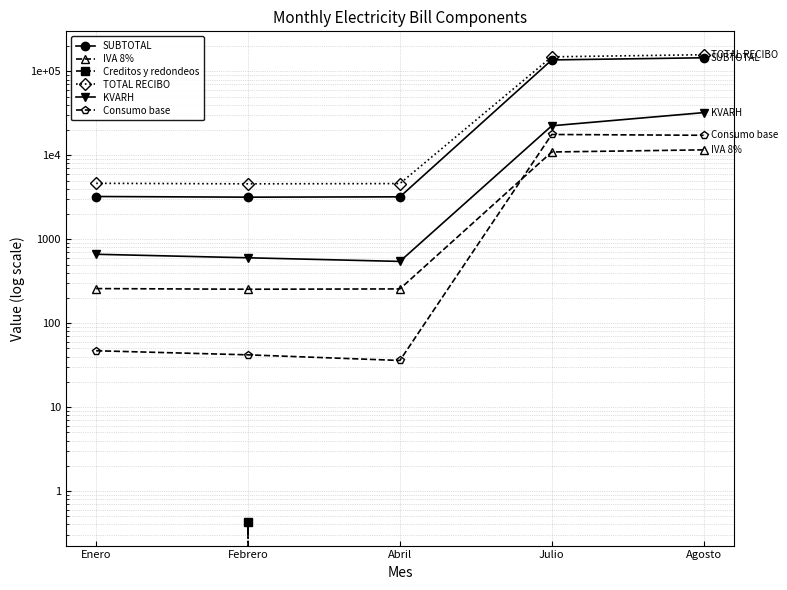

At how many categories does at least one series exceed 19909?

2